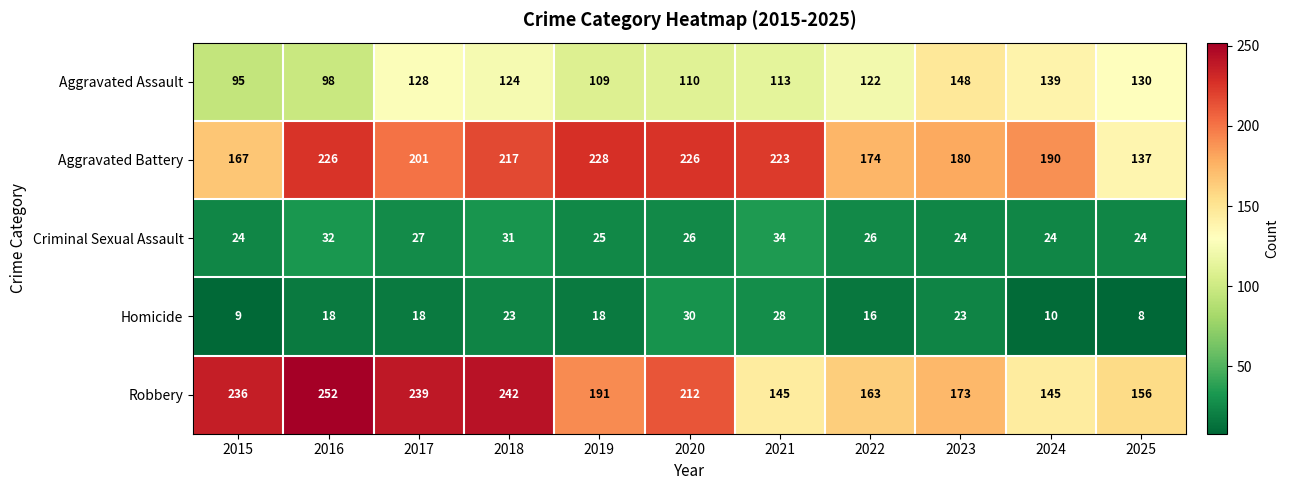

What is the average value of the Criminal Sexual Assault series?

27